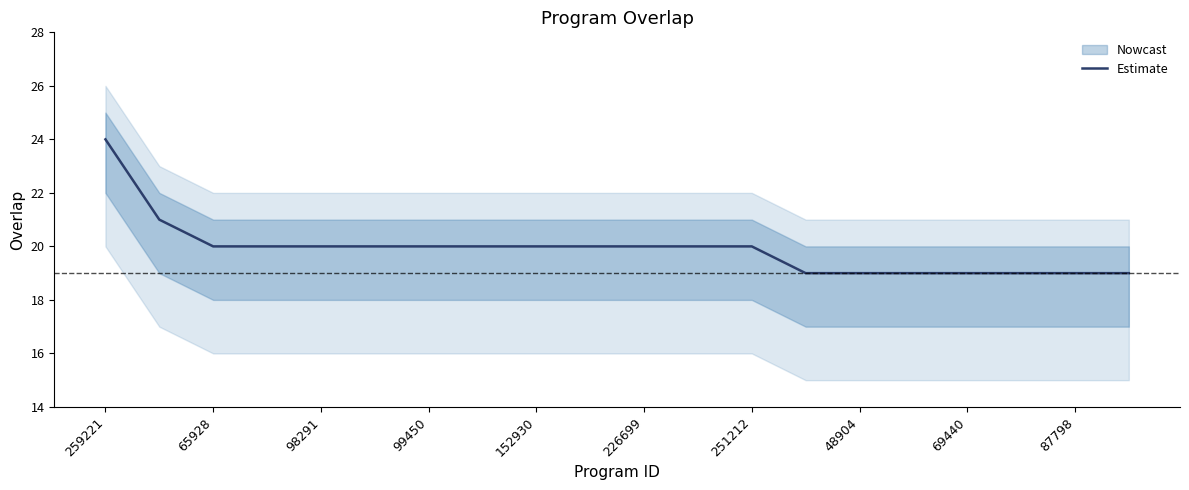

The value of Estimate at 48904 is 19. True or false?

True